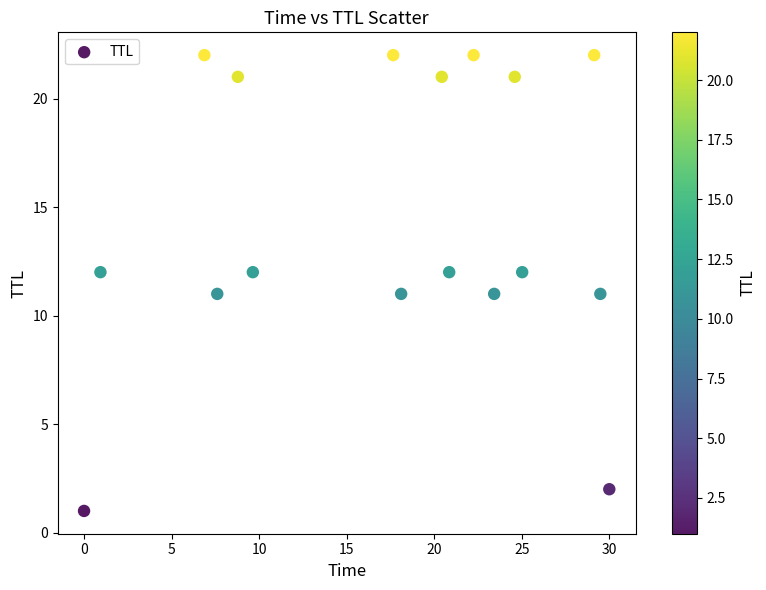

What is the range of Y values (max minus min)?

21